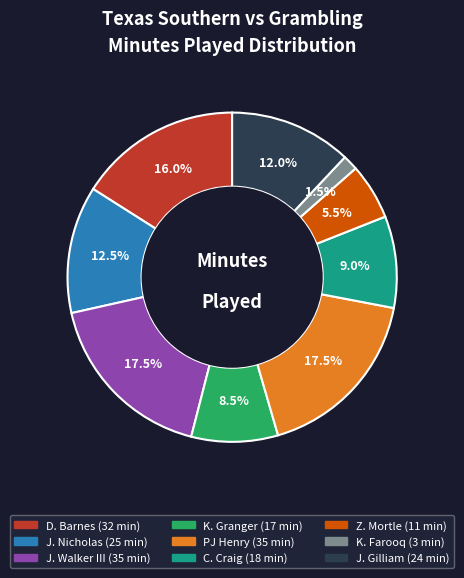

Is there a majority slice in this chart?

No